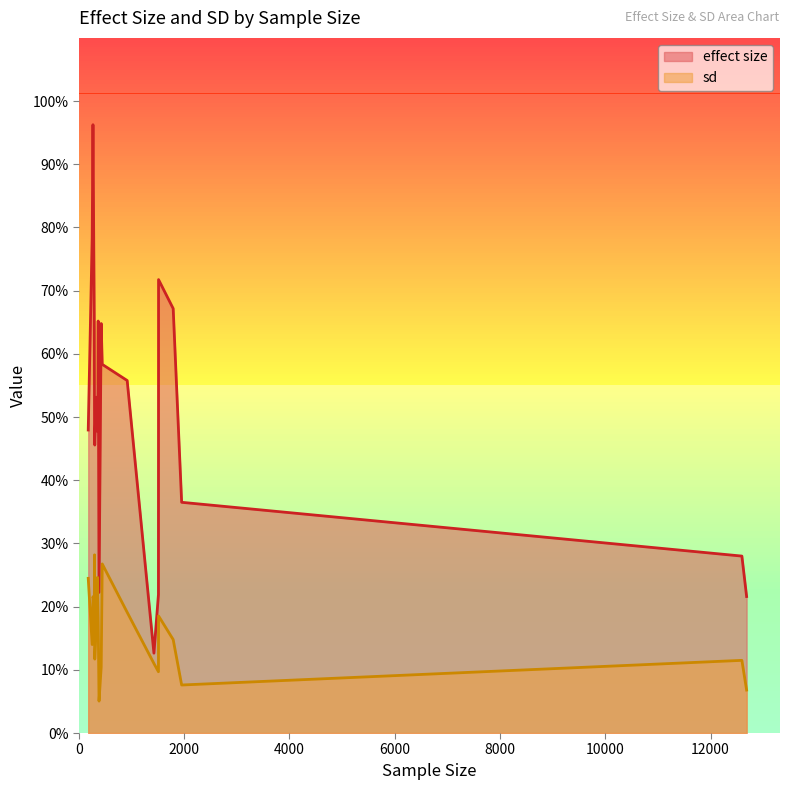

How many interior local valleys does the sd series have?

6